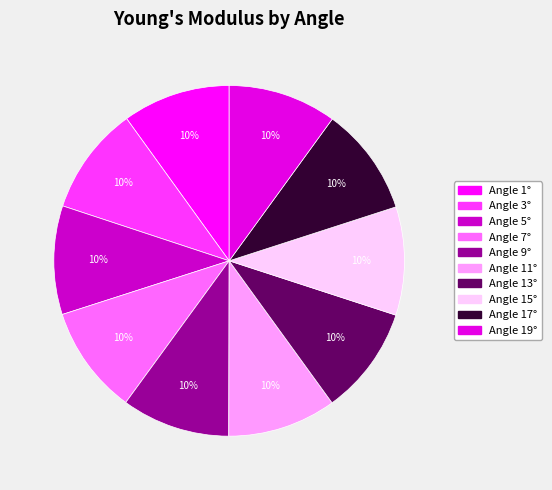

How many segments does this pie chart have?

10